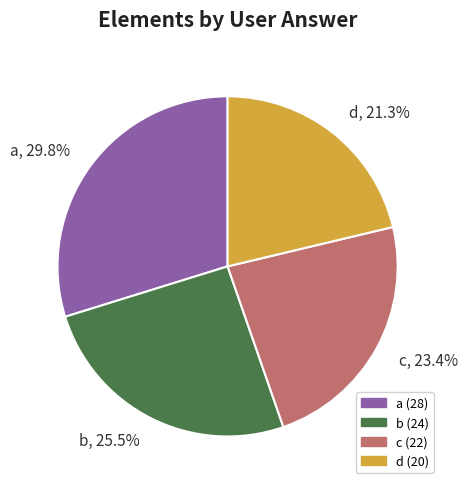

What is the smallest slice in the pie chart?

d